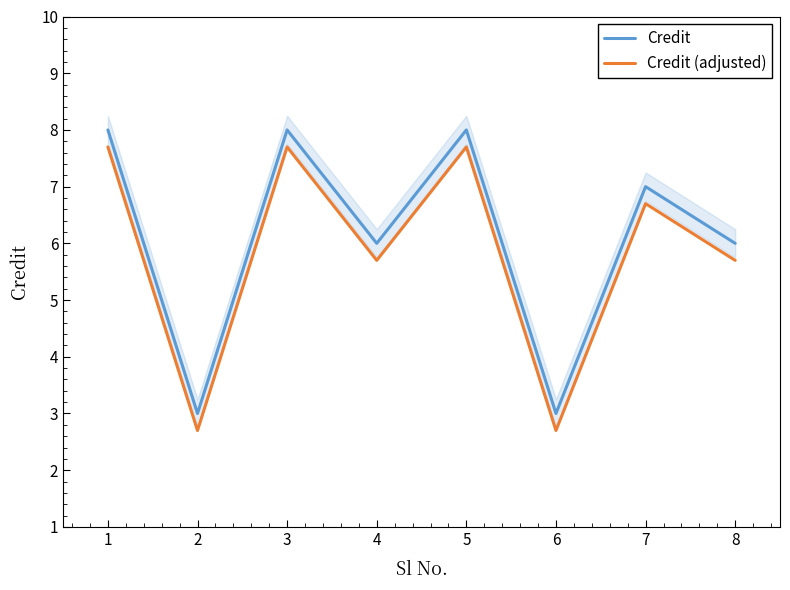

How many lines are shown in the chart?

2